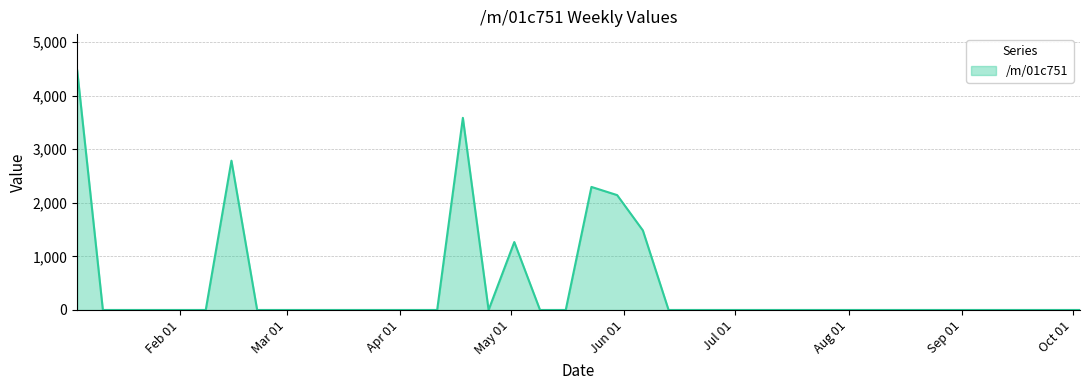

What is the greatest value displayed?

4474.2